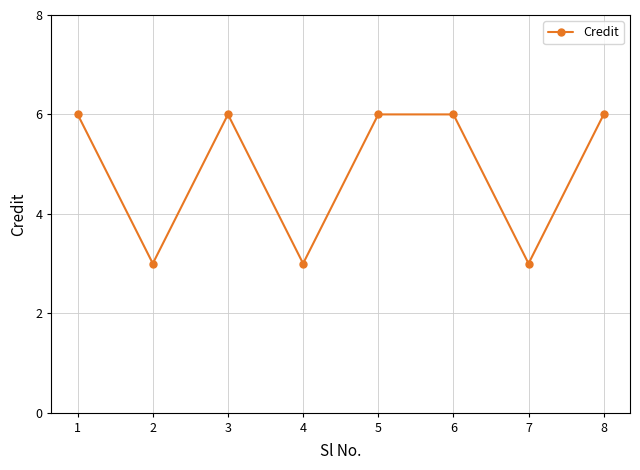

Reading left to right, extract all data points from this chart.

1=6	2=3	3=6	4=3	5=6	6=6	7=3	8=6